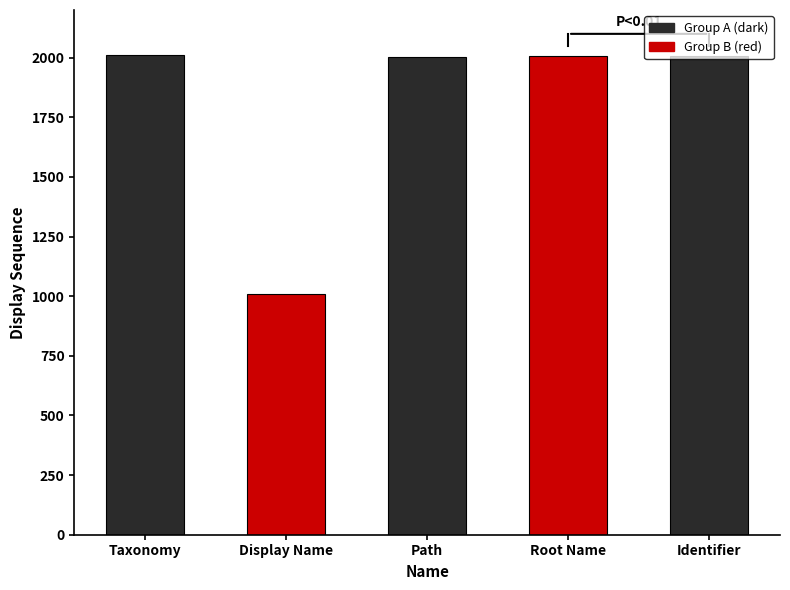

What is the minimum value shown in the chart?

1010